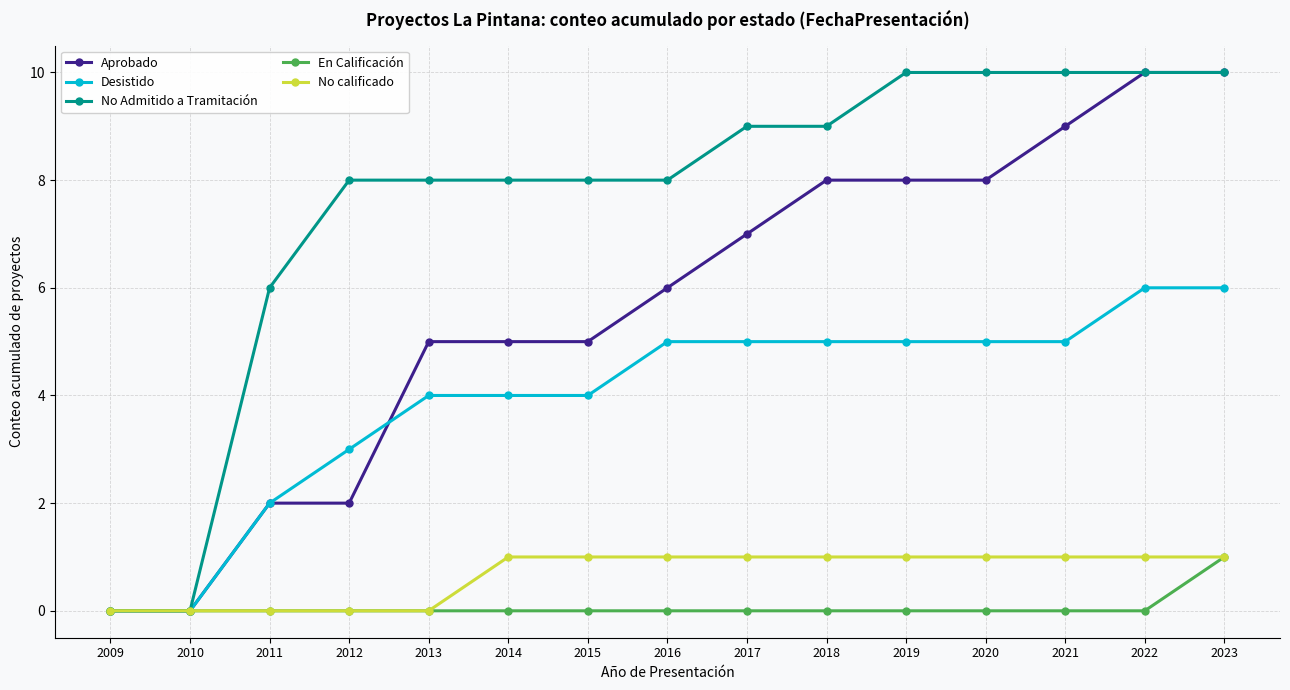

The No Admitido a Tramitación series shows 13 at 2012. True or false?

False